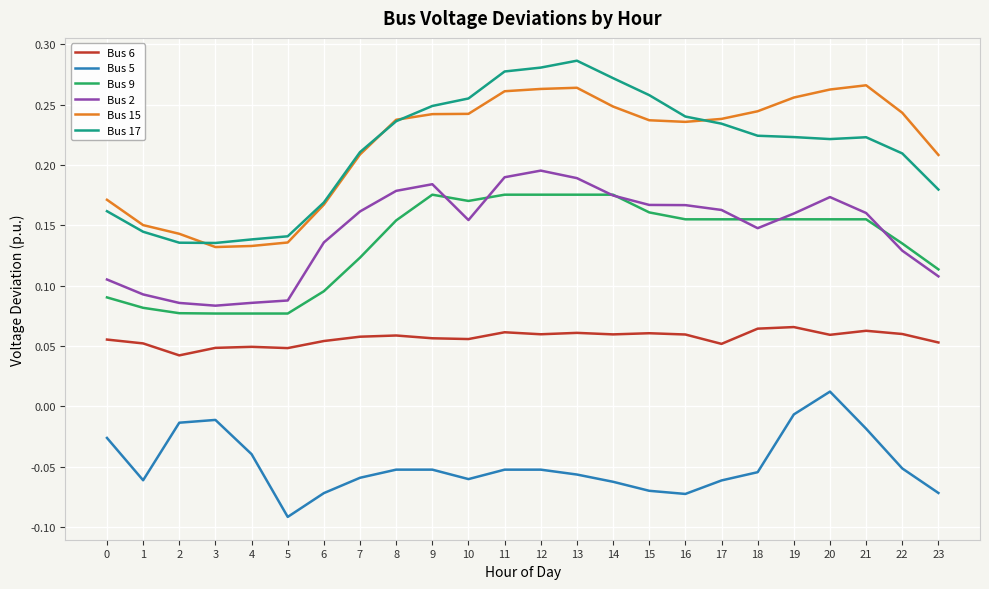

Which series has the widest spread of values?

Bus 17